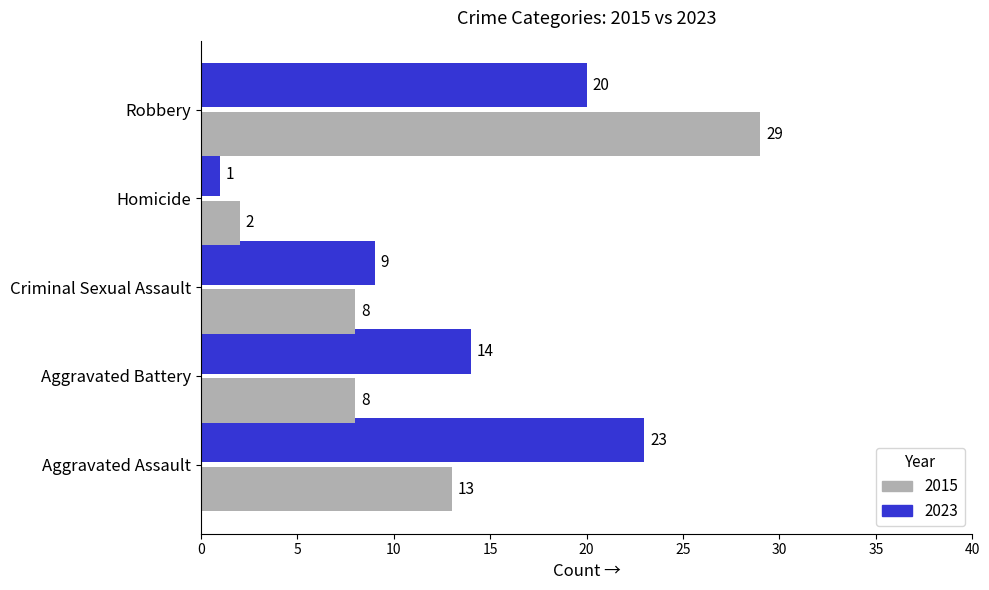

What is the difference between the 2015 values at Robbery and Aggravated Assault?

16